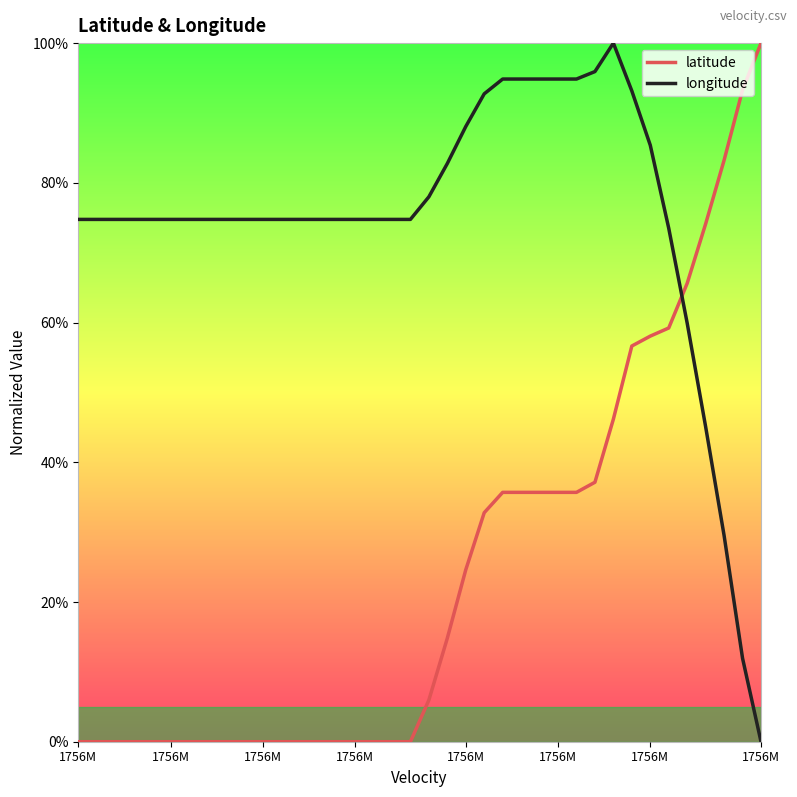

Rank the series by their average value, from highest to lowest.

longitude, latitude